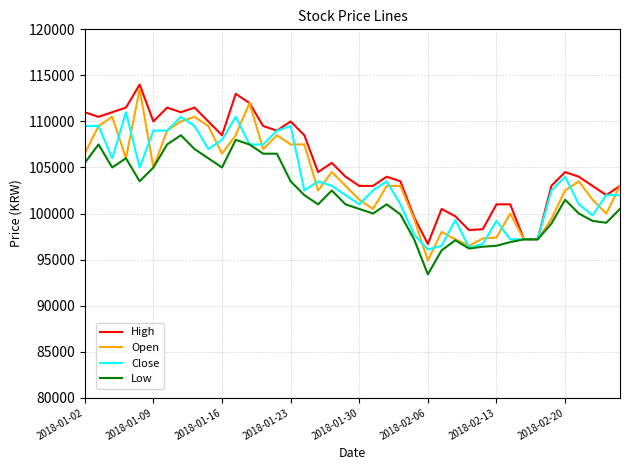

What is the smallest value displayed?

93400